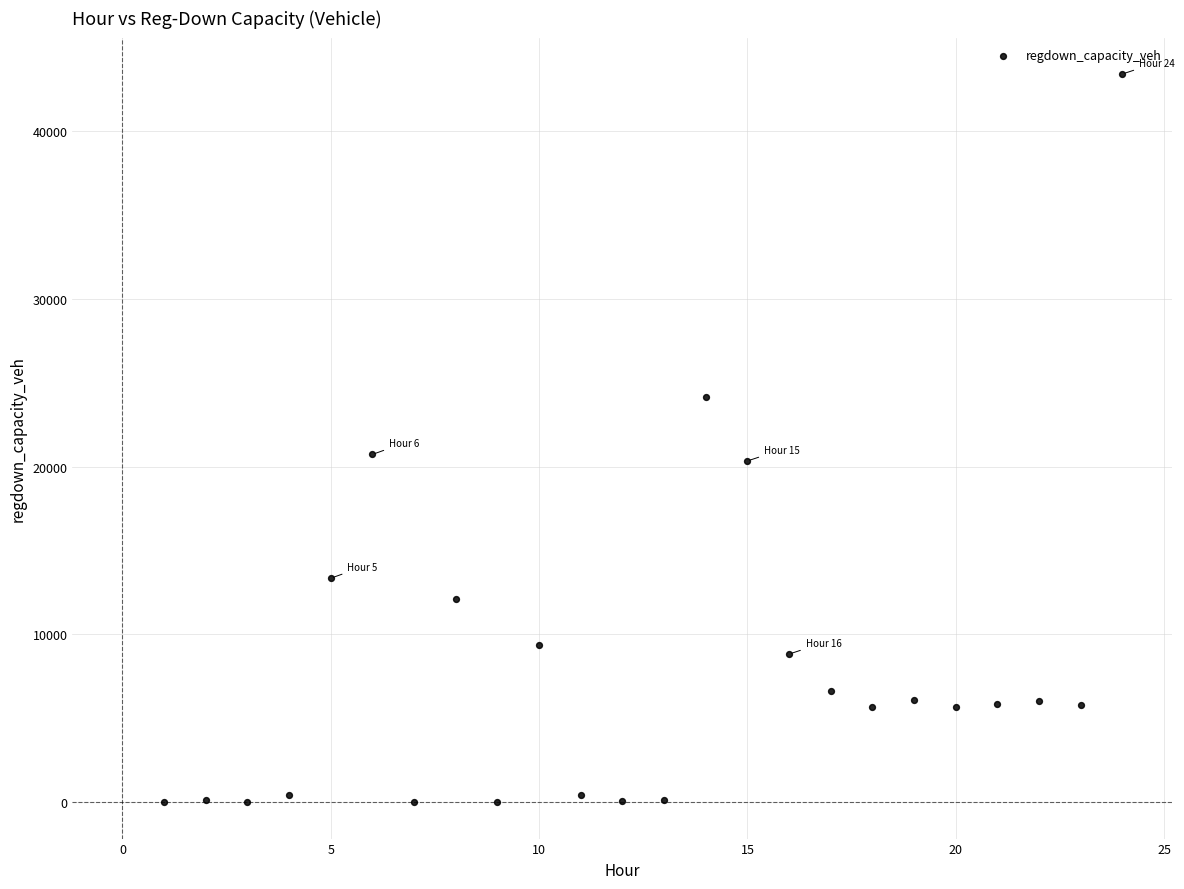

What is the range of X values (max minus min)?

23.0